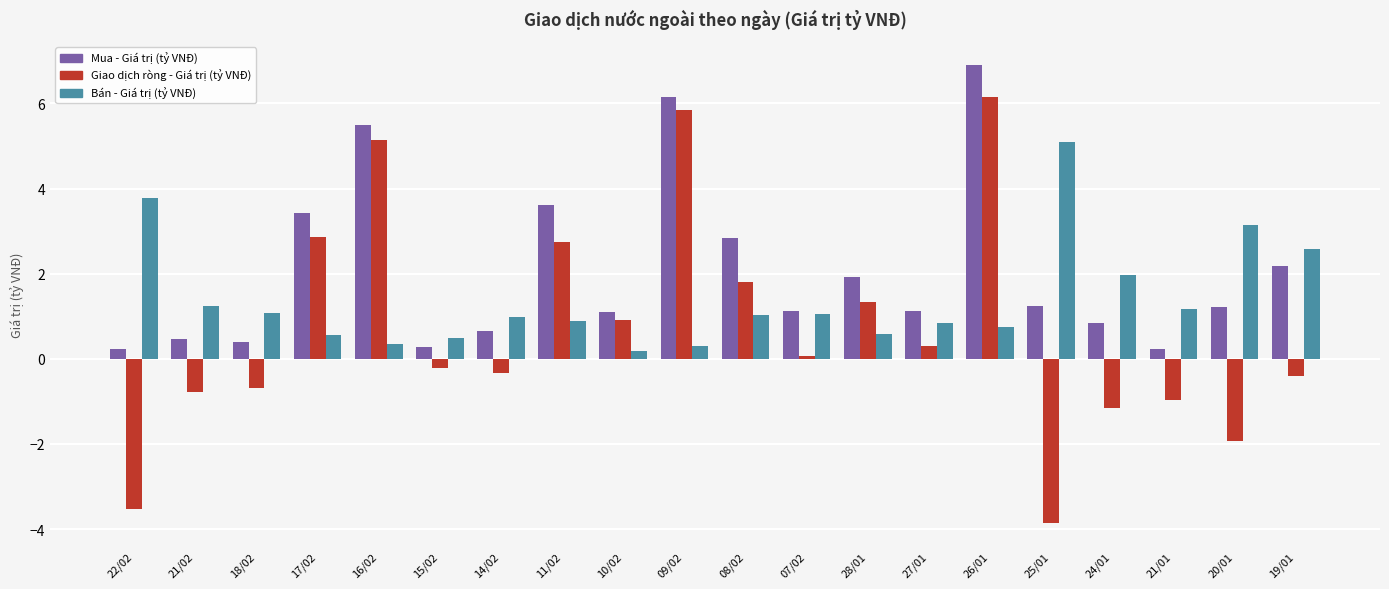

Rank the series at 17/02 from highest to lowest value.

Mua - Giá trị (tỷ VNĐ), Giao dịch ròng - Giá trị (tỷ VNĐ), Bán - Giá trị (tỷ VNĐ)